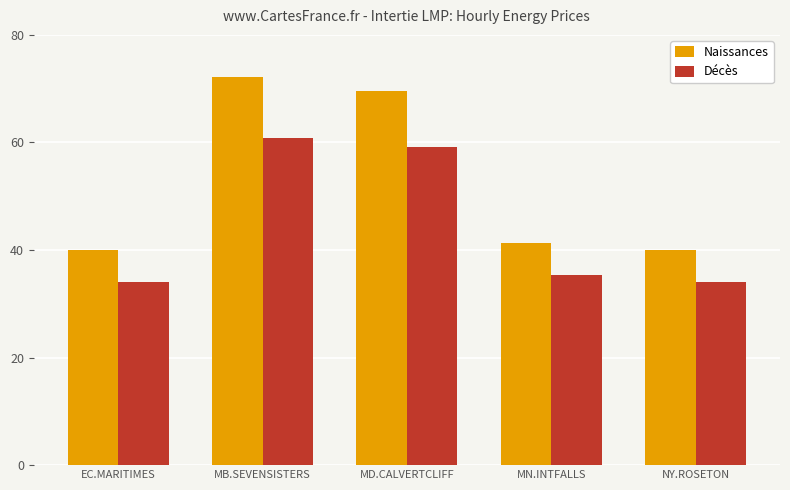

Which series has the widest spread of values?

Naissances